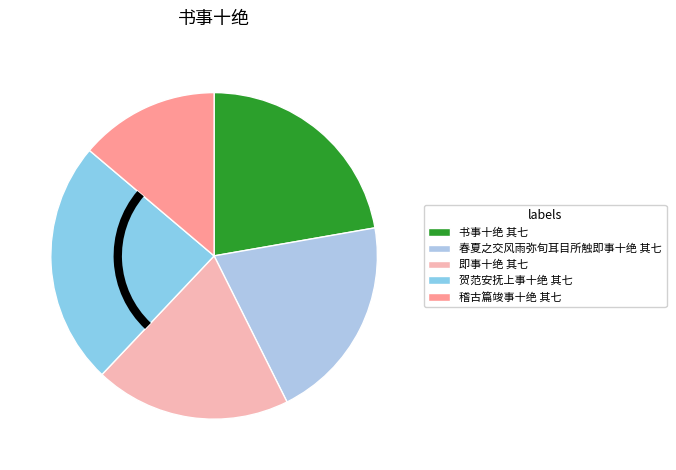

Is it true that 贺范安抚上事十绝 其七 is 24% of the pie?

True